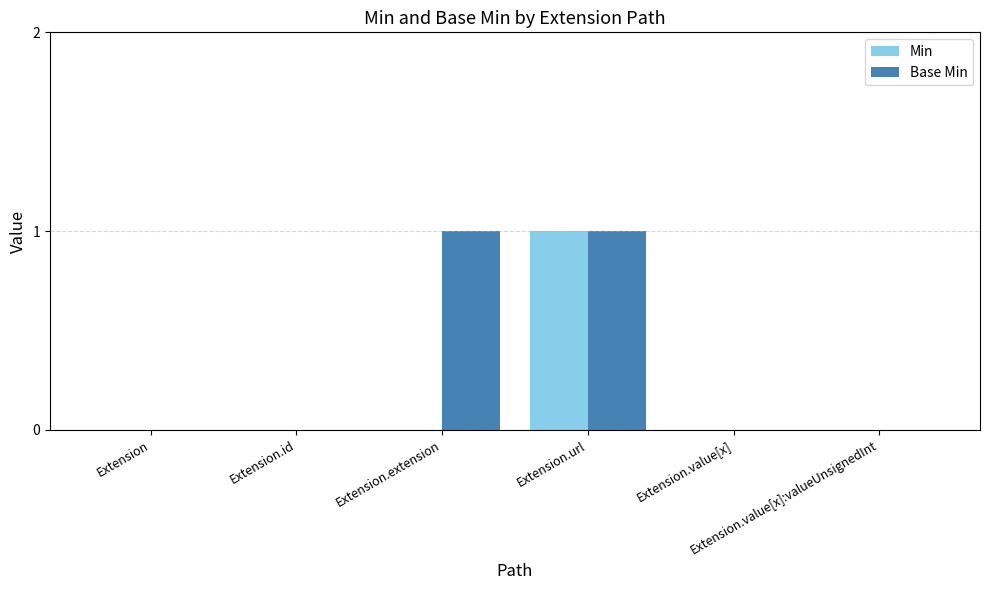

Reading left to right, extract all data points from this chart.

Min: Extension=0	Extension.id=0	Extension.extension=0	Extension.url=1	Extension.value[x]=0	Extension.value[x]:valueUnsignedInt=0
Base Min: Extension=0	Extension.id=0	Extension.extension=1	Extension.url=1	Extension.value[x]=0	Extension.value[x]:valueUnsignedInt=0